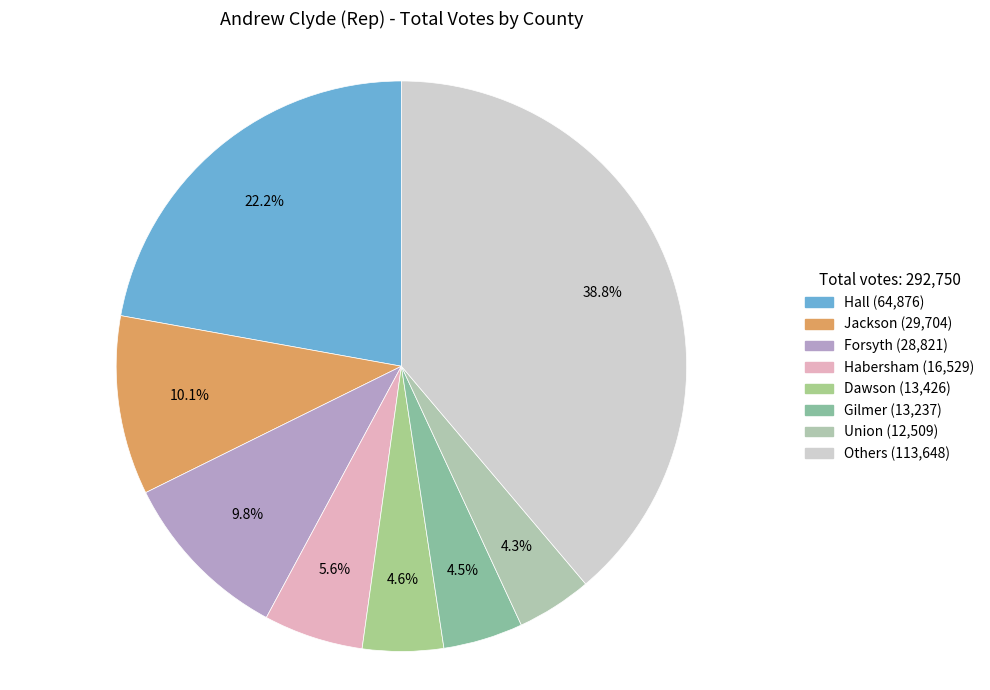

How many slices are in this pie chart?

8